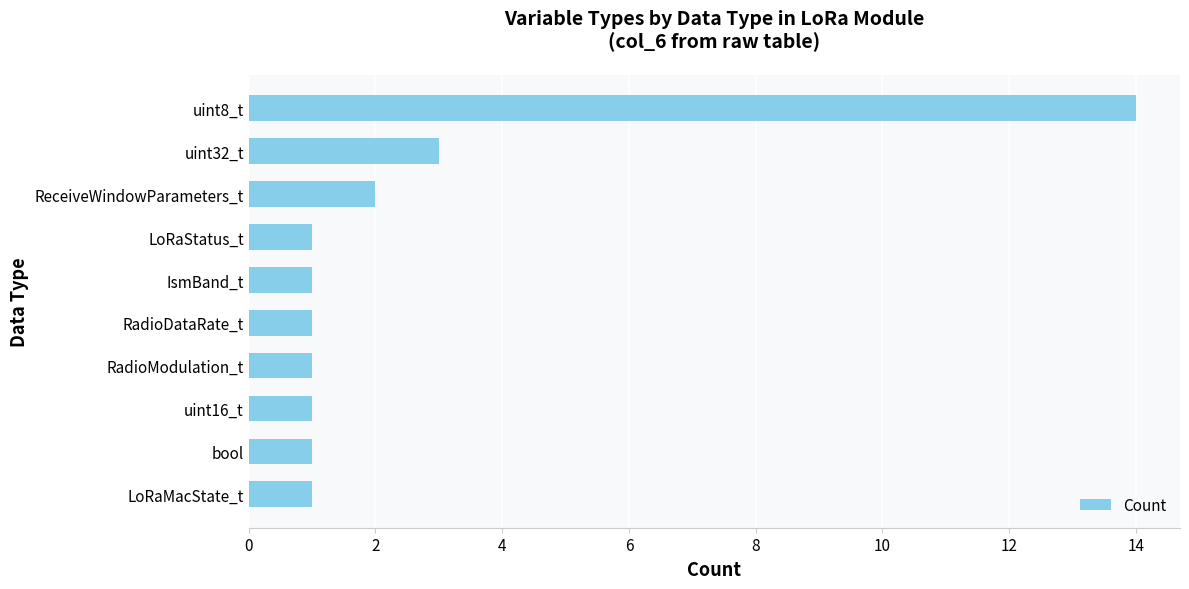

Is it true that the value at bool is 0?

False